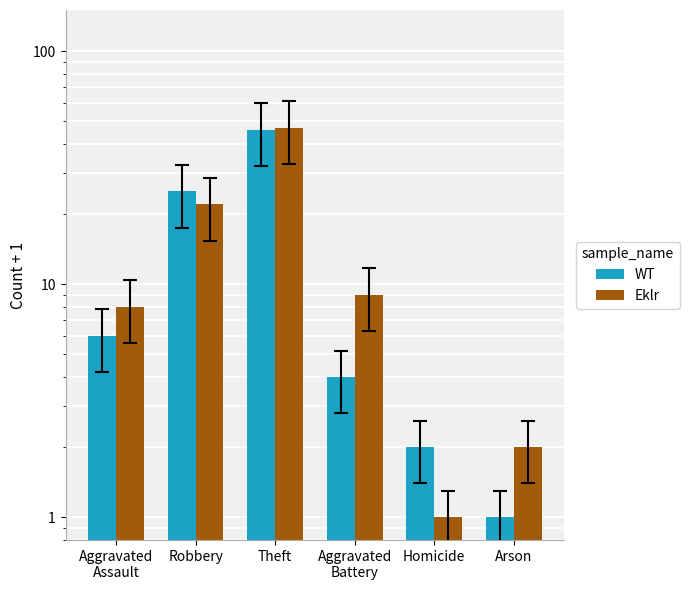

Is the value of WT at Aggravated
Battery greater than the value of Eklr at Aggravated
Assault?

No